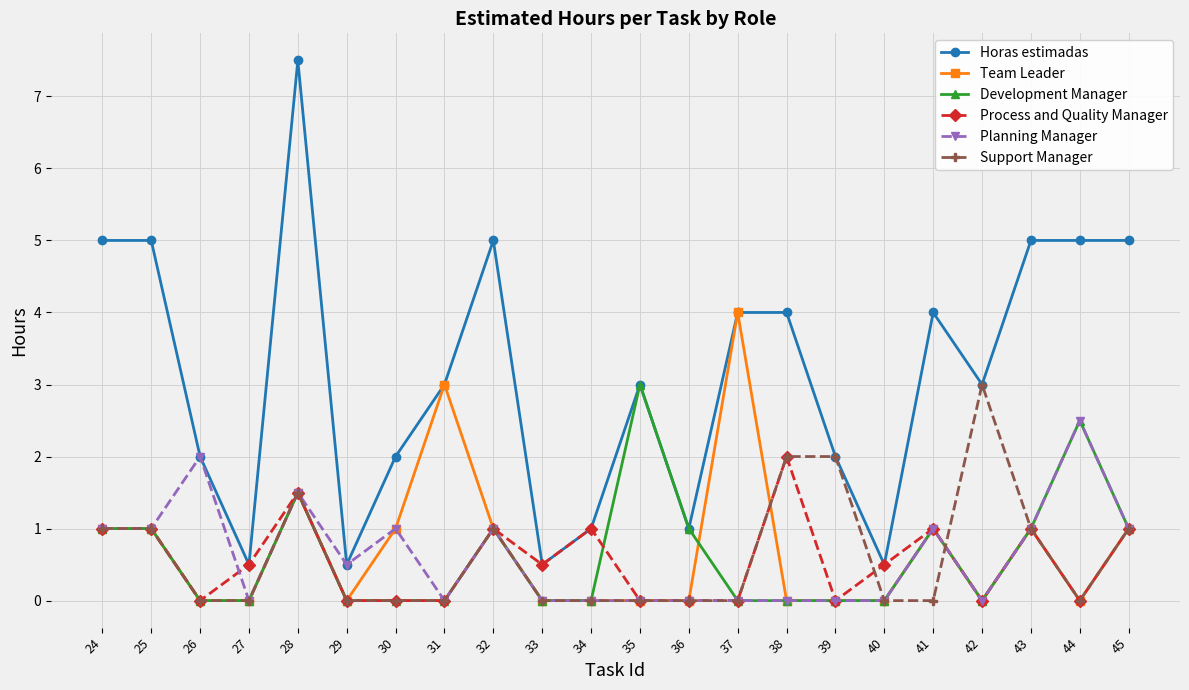

What are all the series names shown in the legend?

Horas estimadas, Team Leader, Development Manager, Process and Quality Manager, Planning Manager, Support Manager